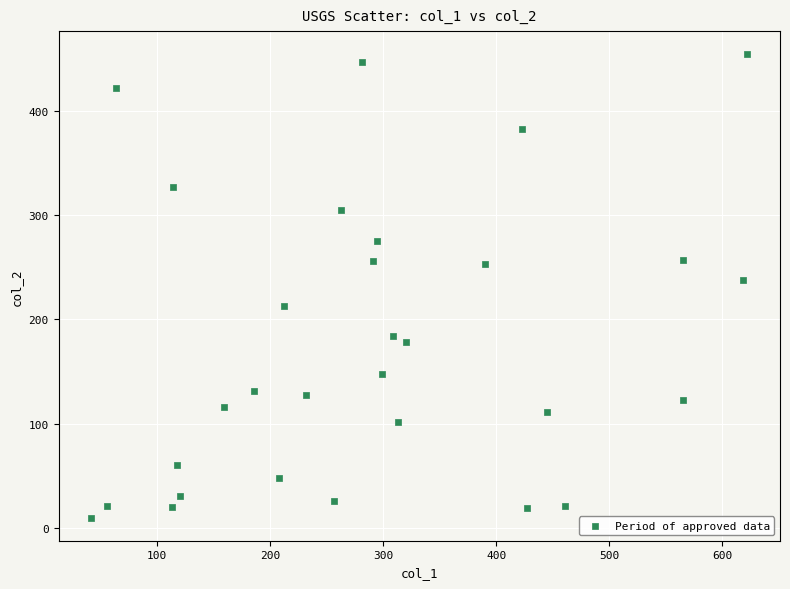

What Y value in the scatter plot is closest to 232?

238